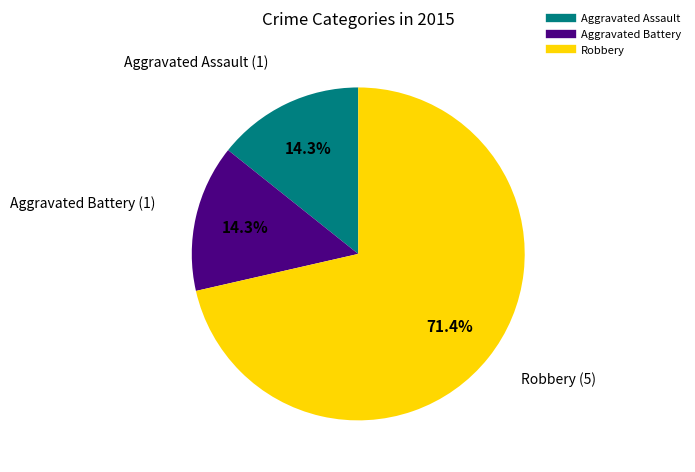

Count the number of slices in the pie.

3